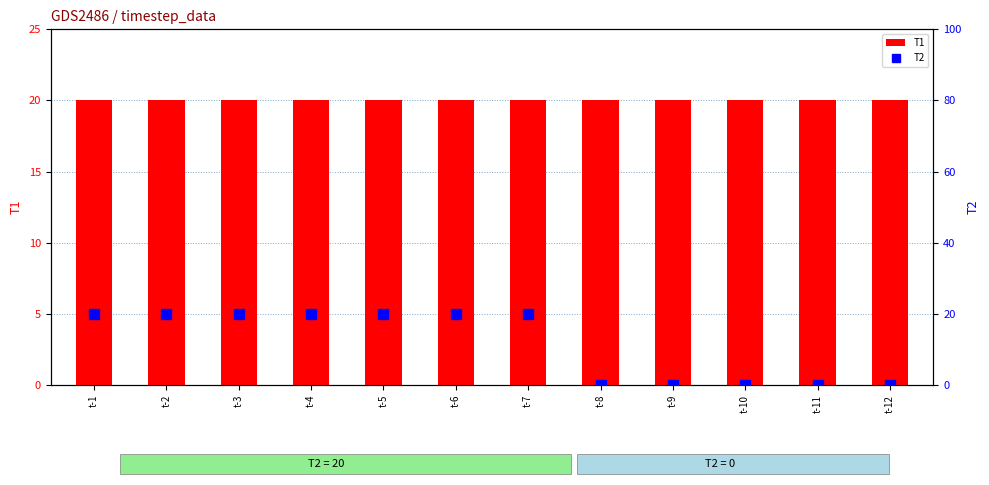

Which series has the largest total across all categories?

T1